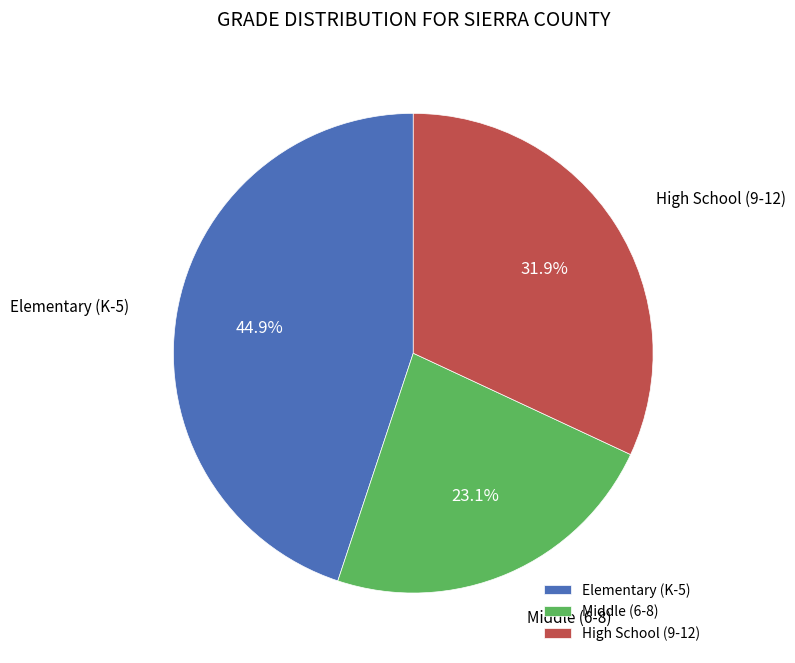

Count the number of slices in the pie.

3